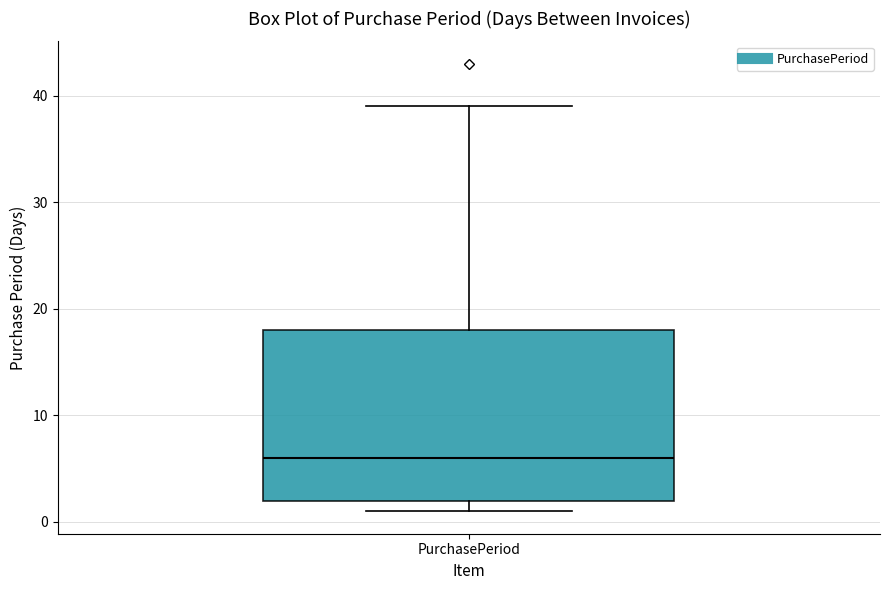

Where is the upper edge of the box for PurchasePeriod on the y-axis? The values are not printed on the chart, so give them approximately, as read against the axis.

18